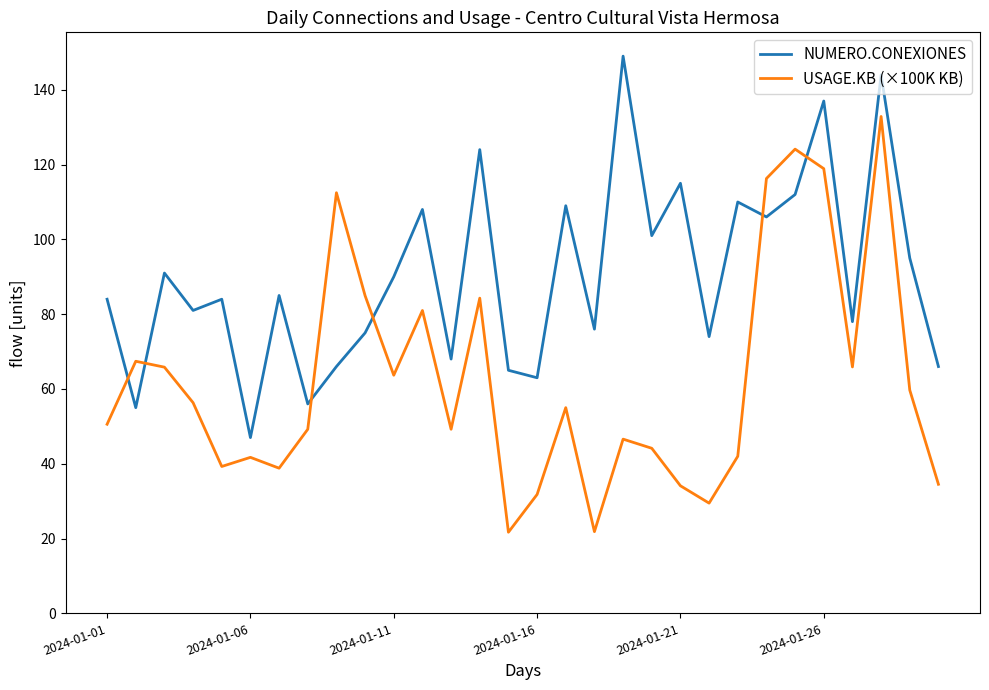

Which series has the largest total across all categories?

NUMERO.CONEXIONES